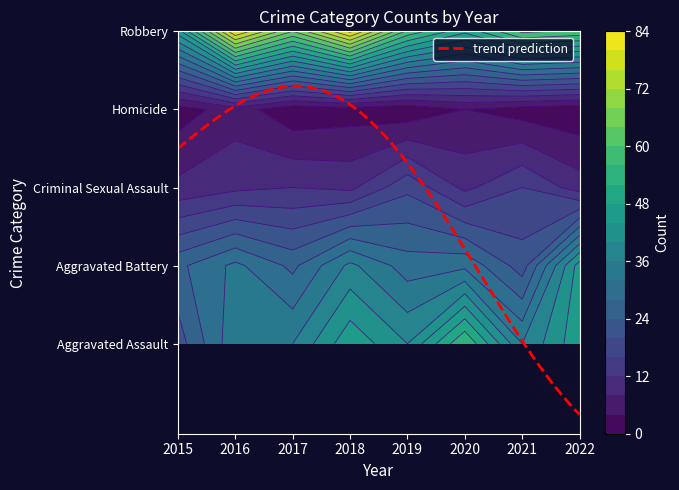

List the series in order of their peak value, lowest first.

Homicide, Criminal Sexual Assault, Aggravated Battery, Aggravated Assault, Robbery